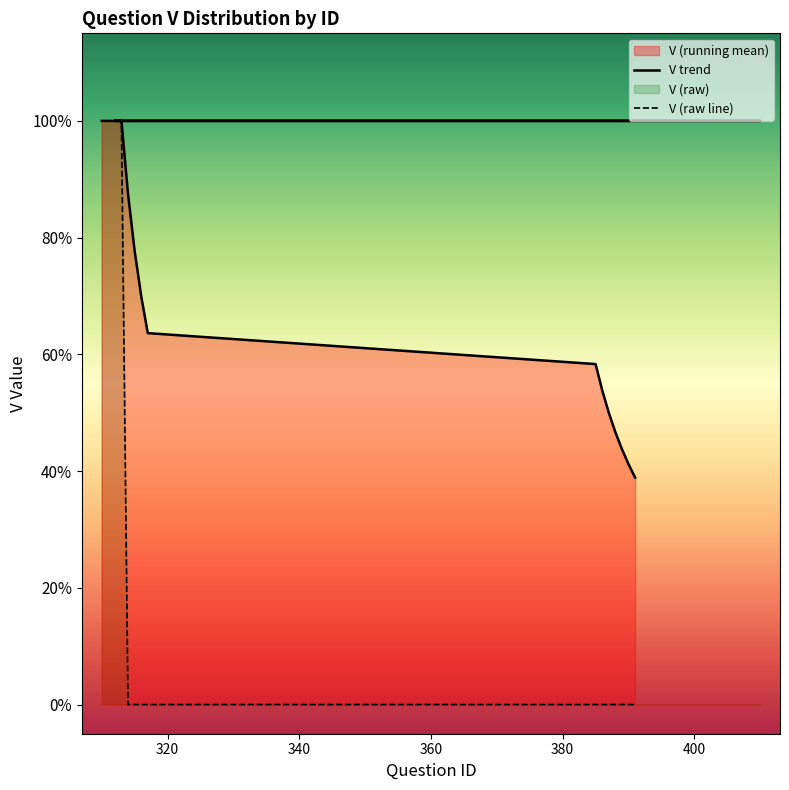

The value at 313 is 1. True or false?

False